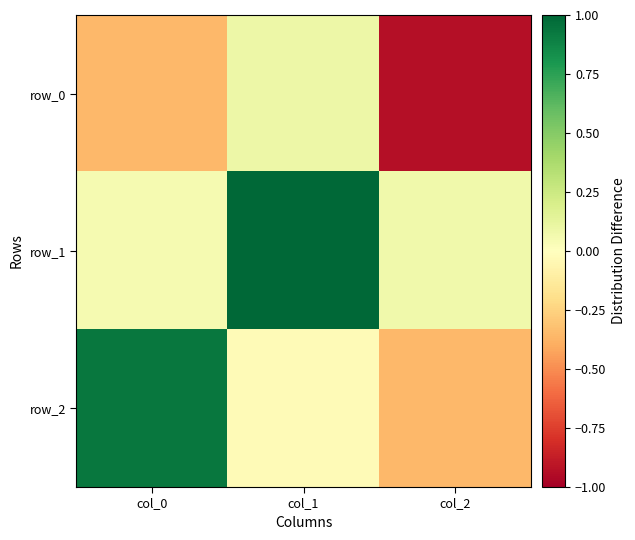

Rank the categories by row_2 value from highest to lowest.

col_0, col_1, col_2